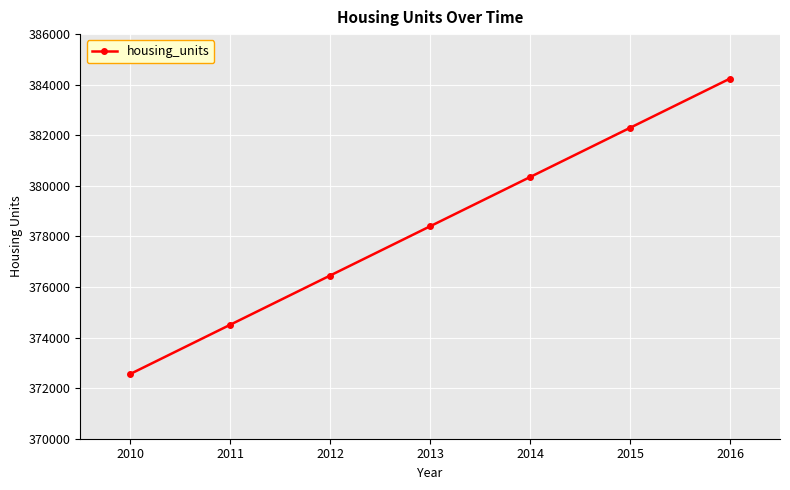

List the labels in order of value, largest first.

2016, 2015, 2014, 2013, 2012, 2011, 2010